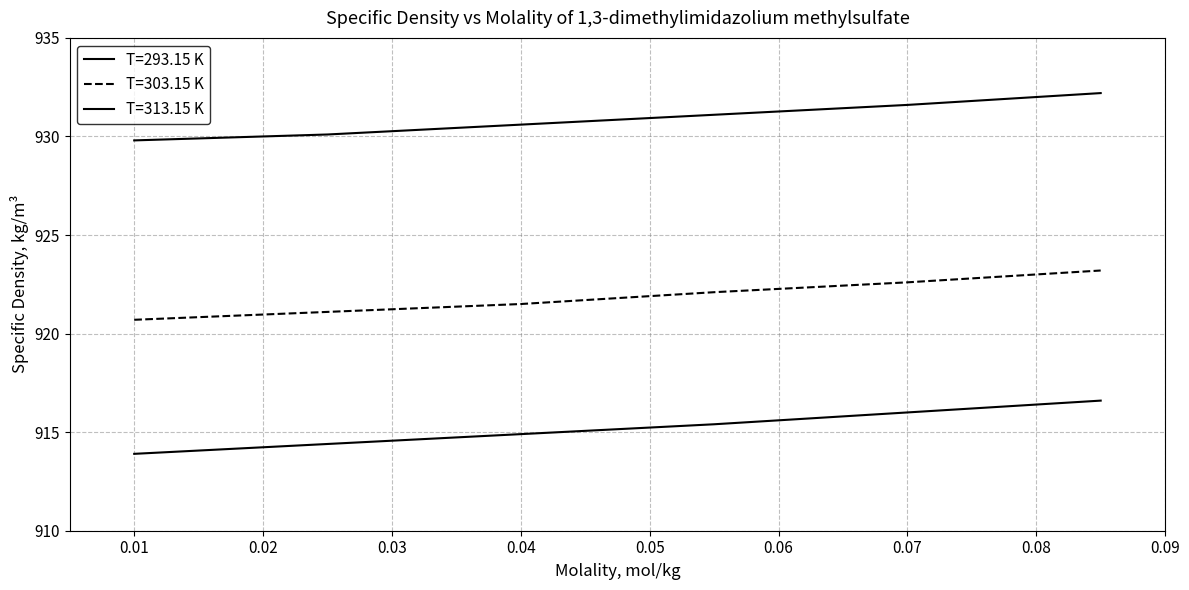

Does the chart display data point markers on the line(s)?

No